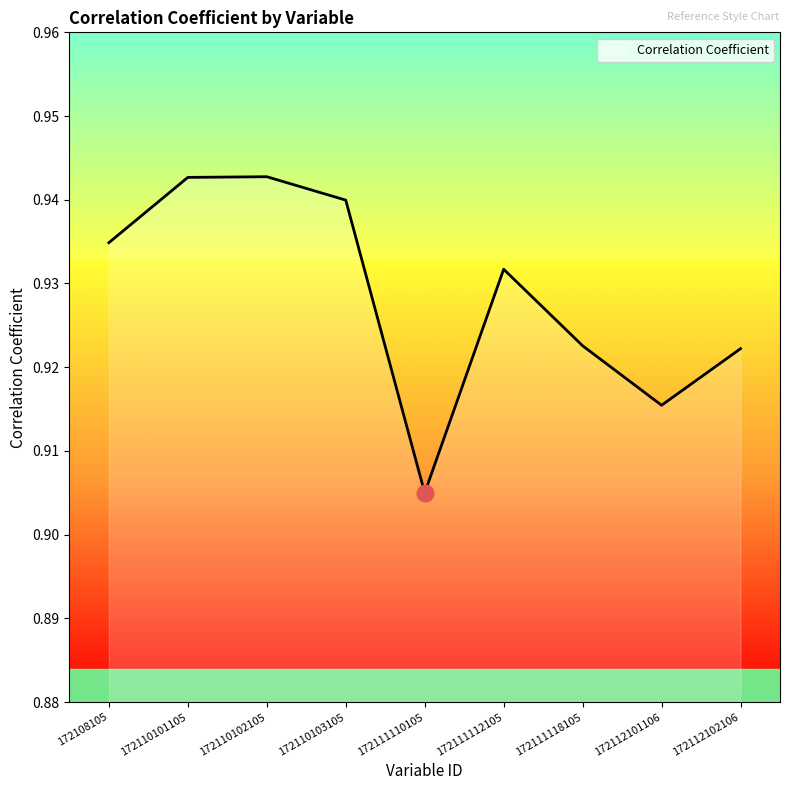

True or false: the data shows 1.6 at 172111118105.

False